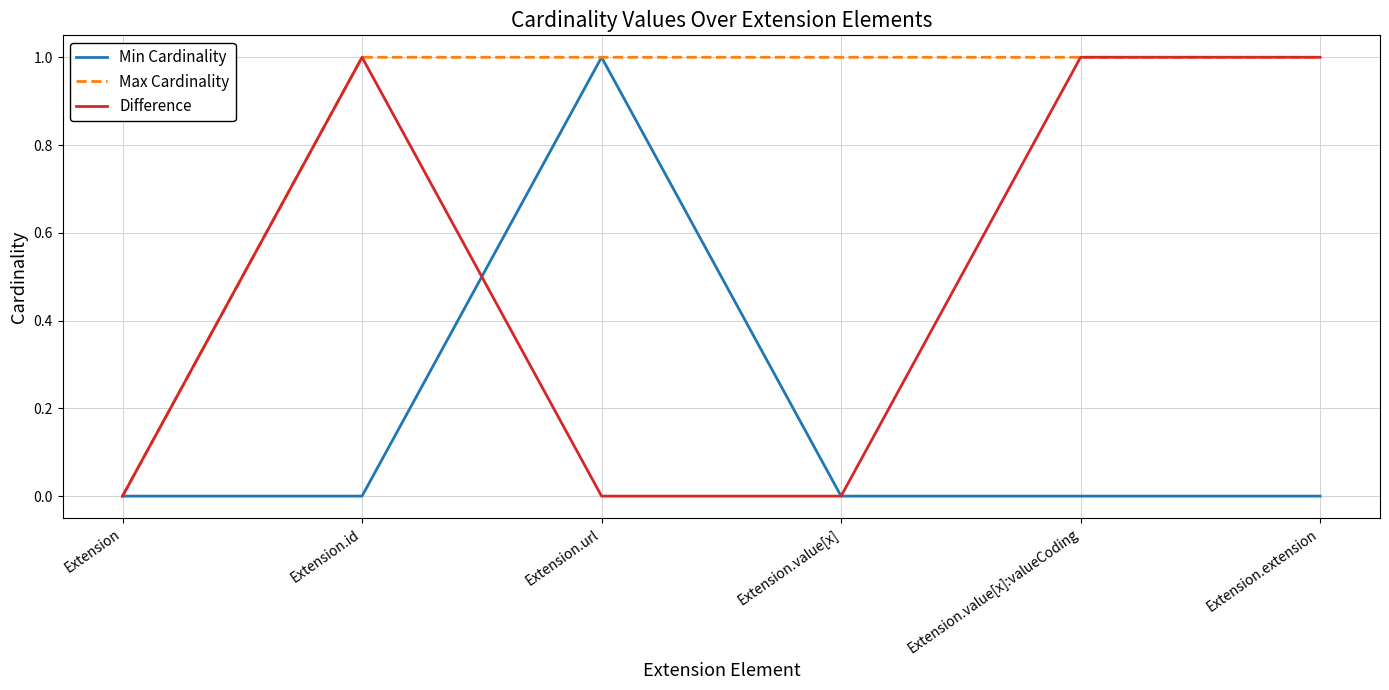

True or false: Max Cardinality has more than 2 interior local peaks.

False